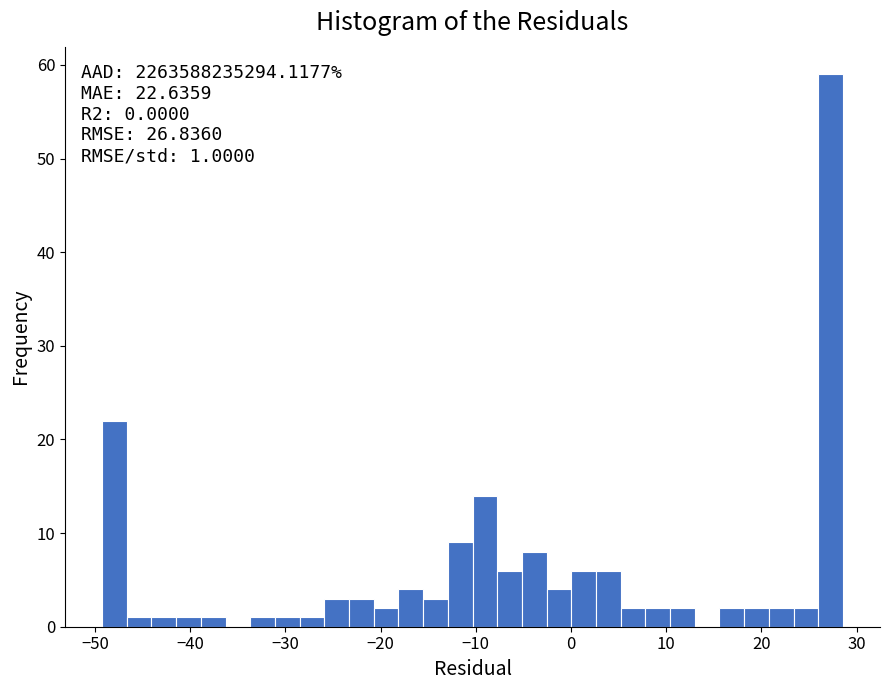

Read against the x-axis, roughly where is the centre of the tallest bar?

27